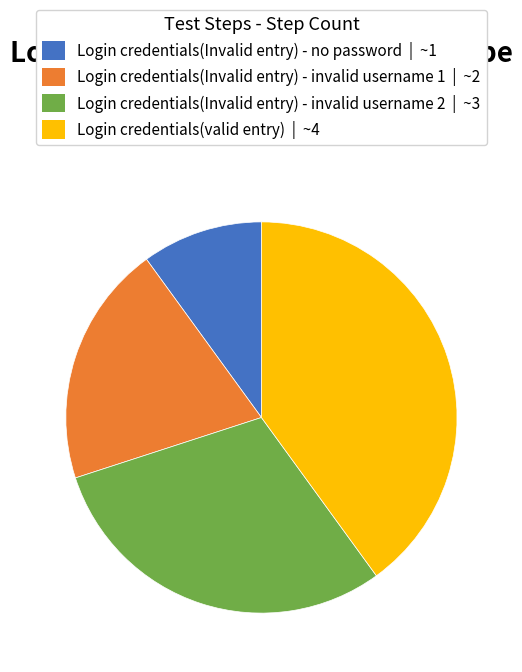

Approximately how many times larger is the value at Login credentials(valid entry) compared to Login credentials(Invalid entry) - invalid username 2?

1.3